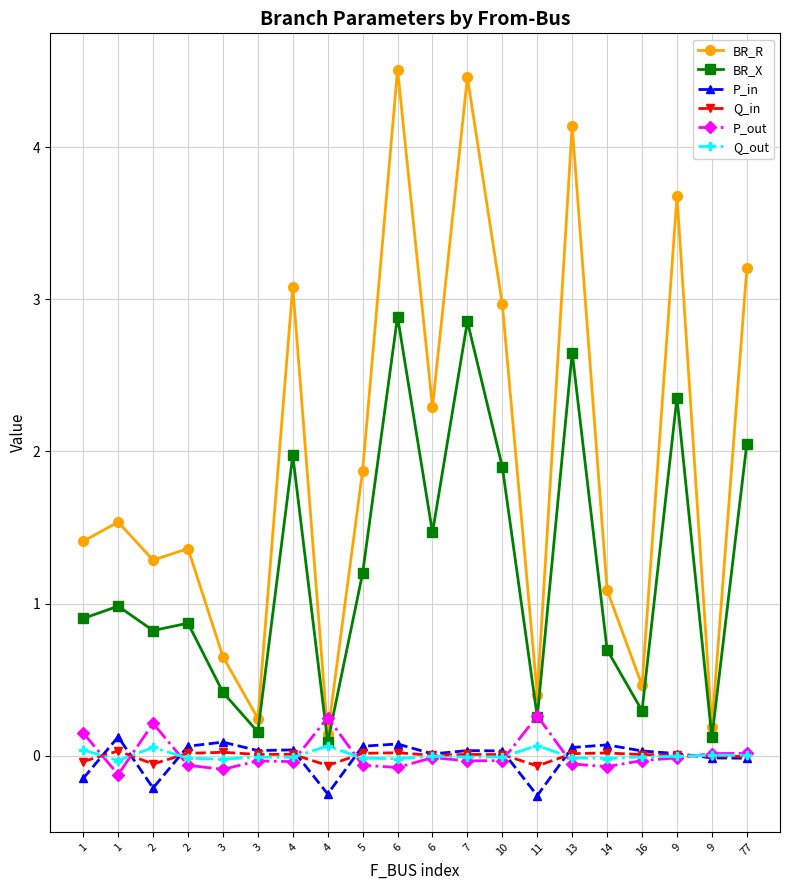

Which category has the highest value across all series?

6